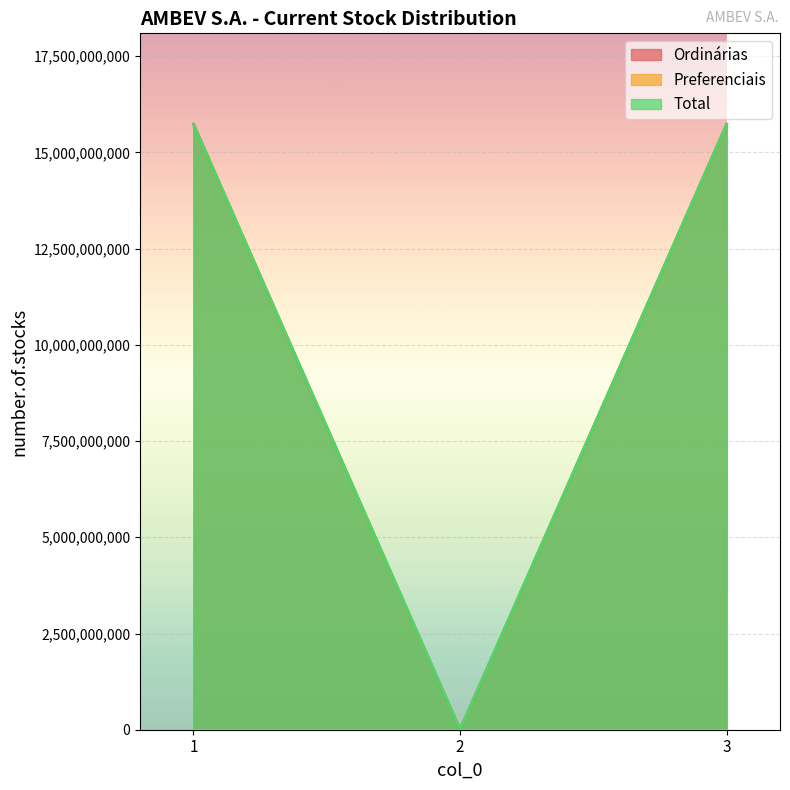

How many values in the Total series are below 15733575289?

1